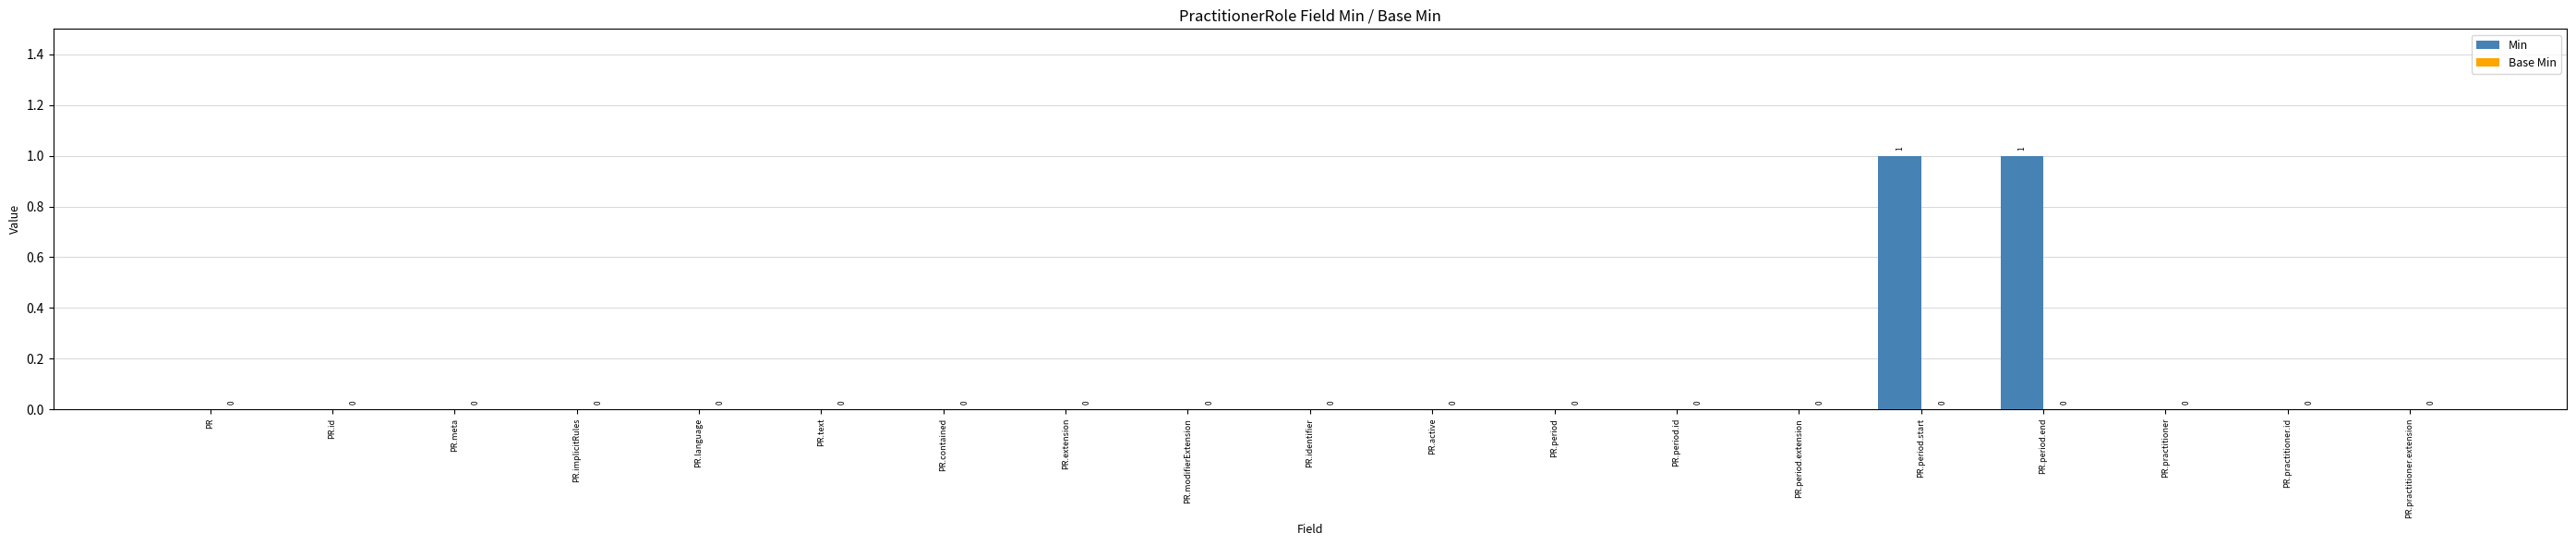

True or false: the data shows 1 at PR.id.

False